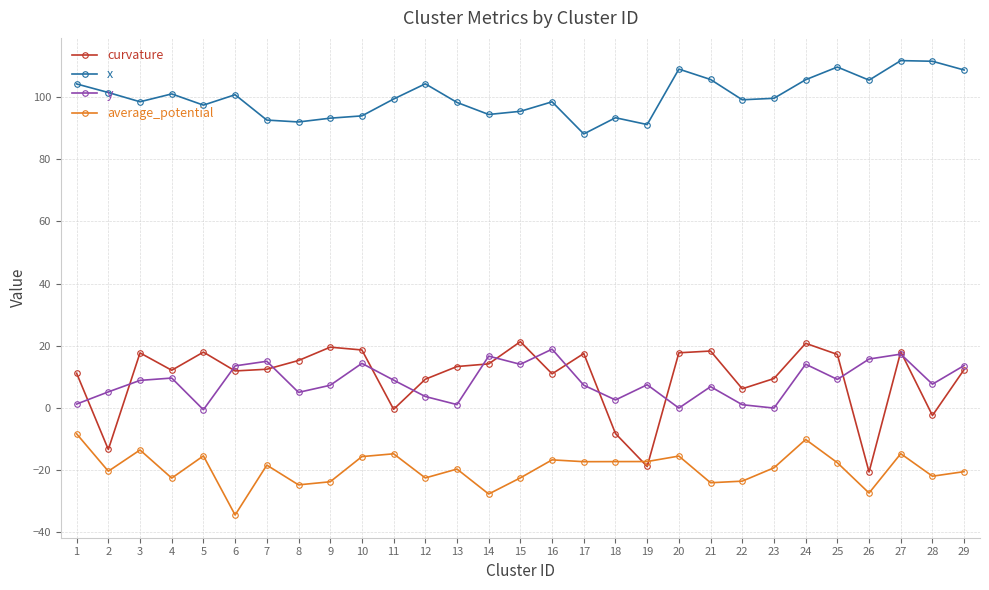

Which series has the largest range (max minus min)?

curvature